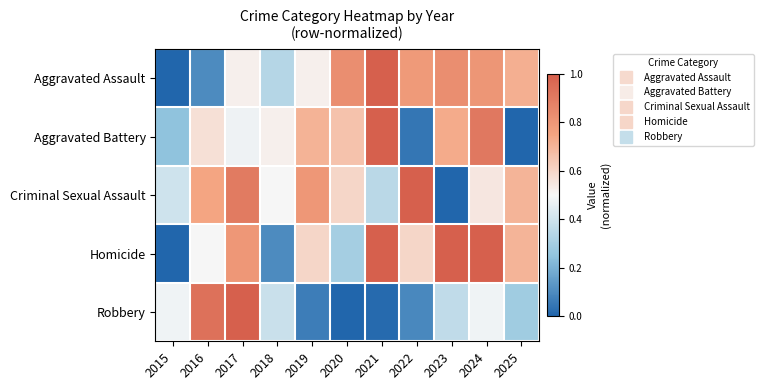

Reading left to right, extract all data points from this chart.

Aggravated Assault: 2015=0.0	2016=0.1	2017=0.5	2018=0.3	2019=0.5	2020=0.8	2021=1.0	2022=0.8	2023=0.8	2024=0.8	2025=0.7
Aggravated Battery: 2015=0.2	2016=0.6	2017=0.5	2018=0.5	2019=0.7	2020=0.7	2021=1.0	2022=0.0	2023=0.7	2024=0.9	2025=0.0
Criminal Sexual Assault: 2015=0.4	2016=0.7	2017=0.9	2018=0.5	2019=0.8	2020=0.6	2021=0.3	2022=1.0	2023=0.0	2024=0.5	2025=0.7
Homicide: 2015=0.0	2016=0.5	2017=0.8	2018=0.1	2019=0.6	2020=0.3	2021=1.0	2022=0.6	2023=1.0	2024=1.0	2025=0.7
Robbery: 2015=0.5	2016=0.9	2017=1.0	2018=0.4	2019=0.1	2020=0.0	2021=0.0	2022=0.1	2023=0.4	2024=0.5	2025=0.3